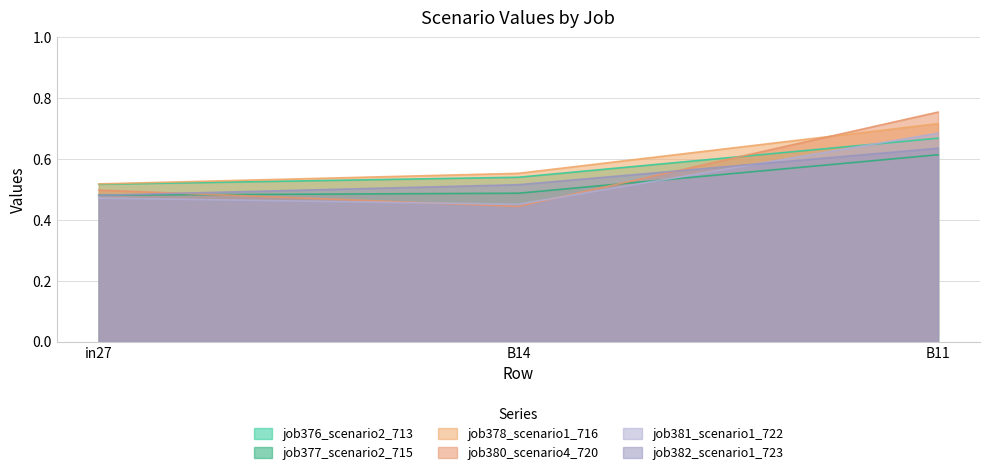

What is the difference between the highest and lowest values at B11?

0.1